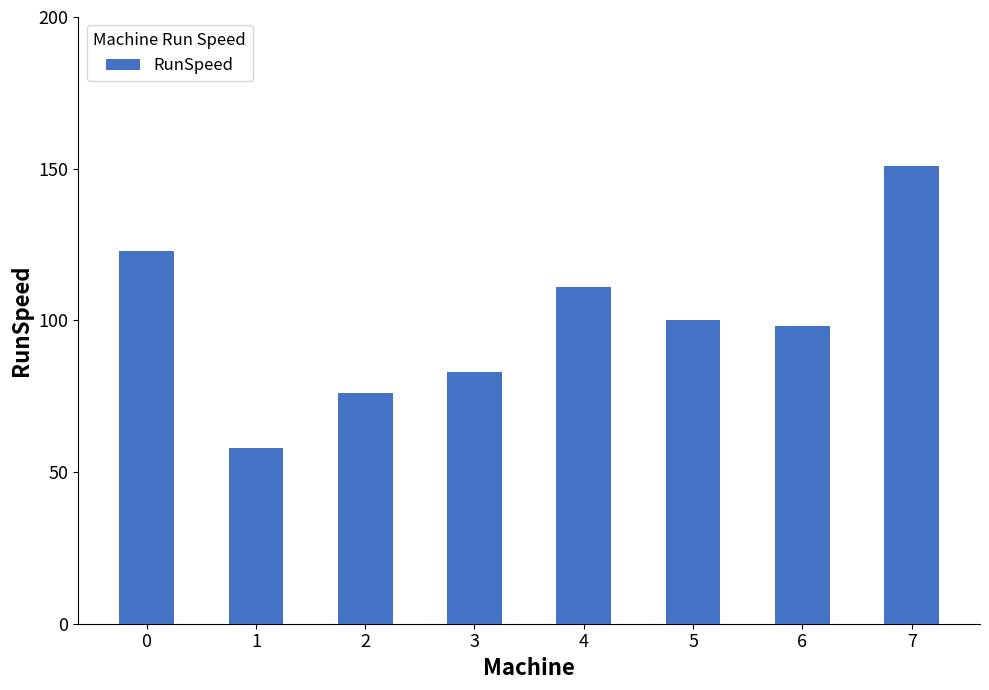

How many data points does each series have?

8